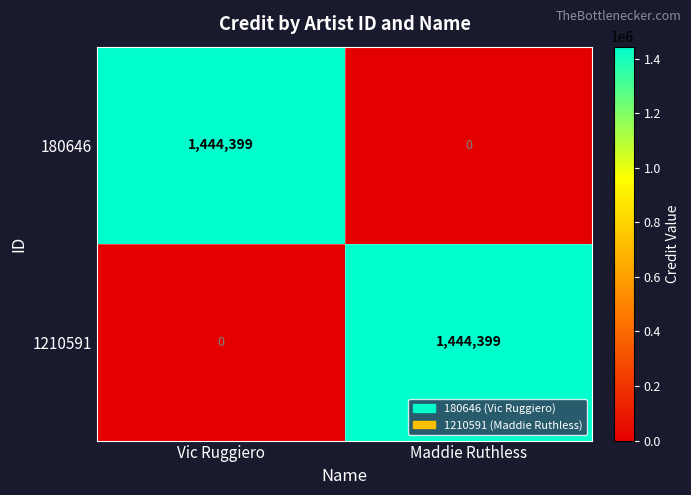

How many distinct data groups are displayed?

2